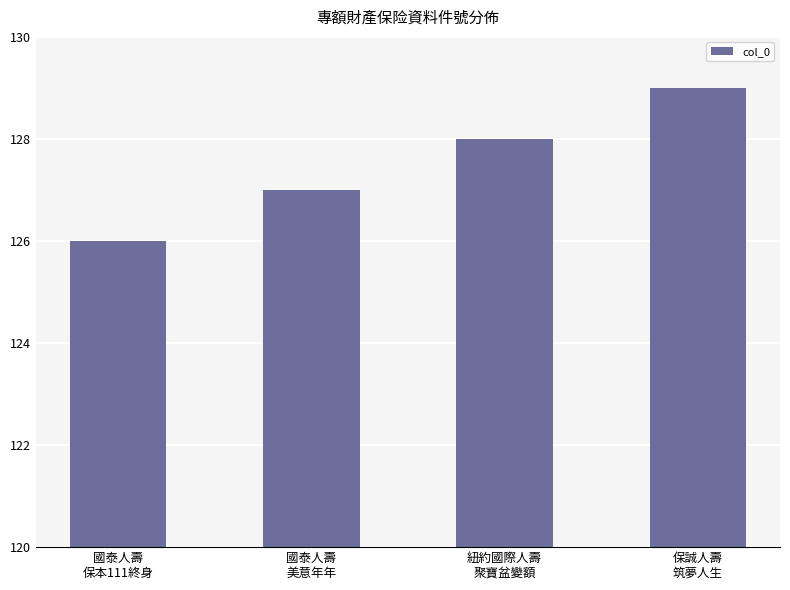

At which label is the value closest to 127?

國泰人壽
美意年年